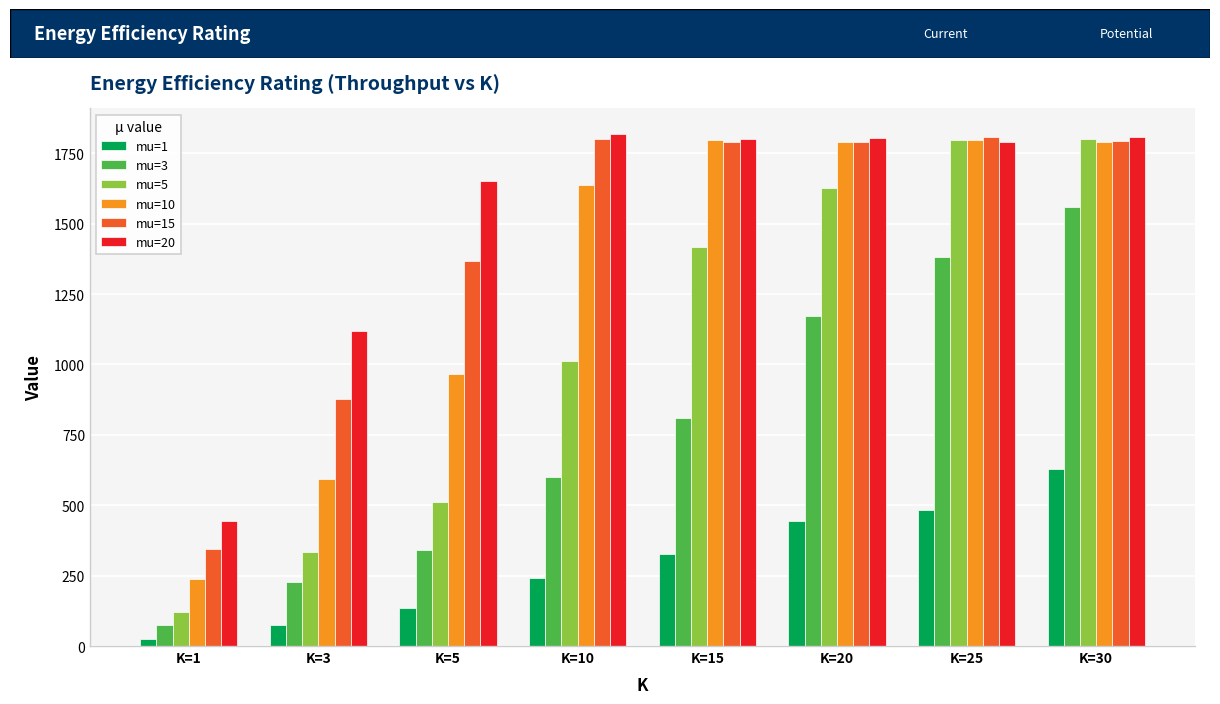

What is the spread (max minus min) of values at K=30?

1178.9